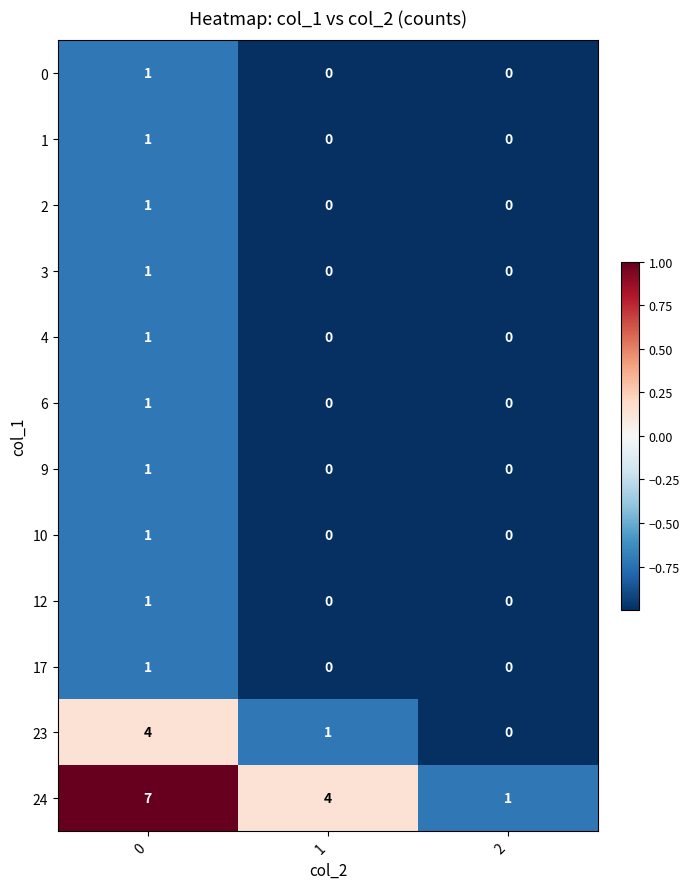

Count the 2 values in the range 0 to 1.

3